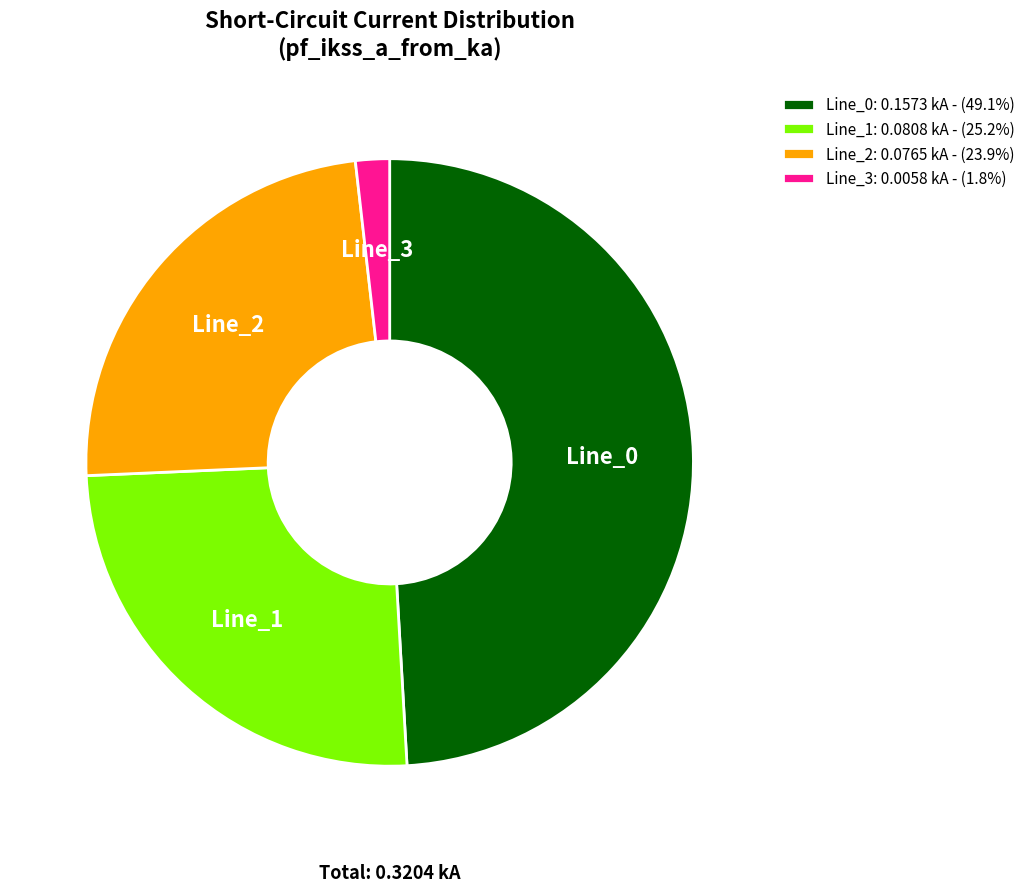

Which category has the smallest portion of the pie?

Line_3